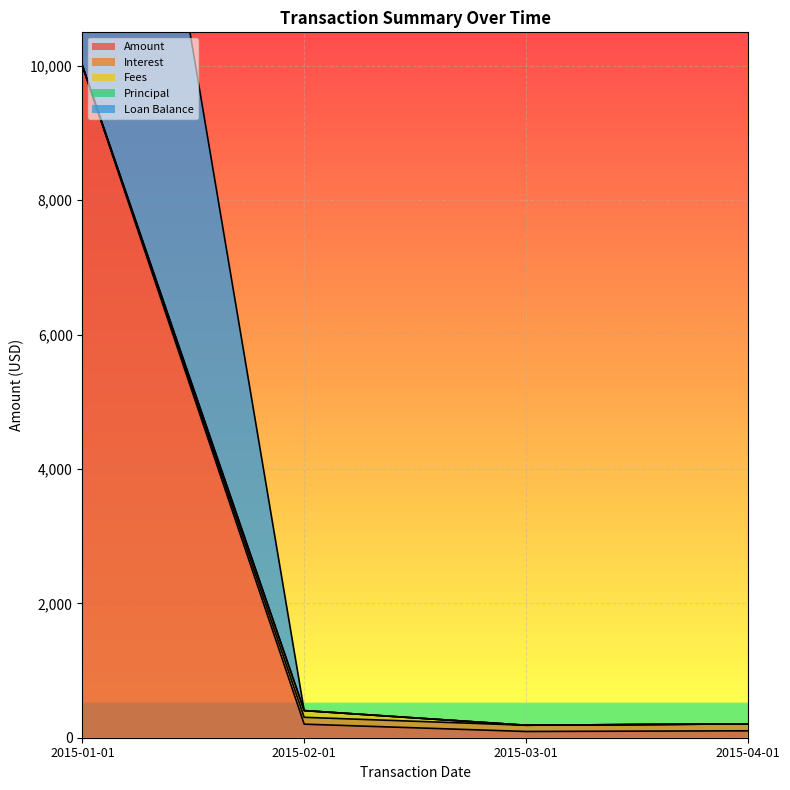

Is the value of Loan Balance at 2015-04-01 greater than the value of Fees at 2015-01-01?

Yes